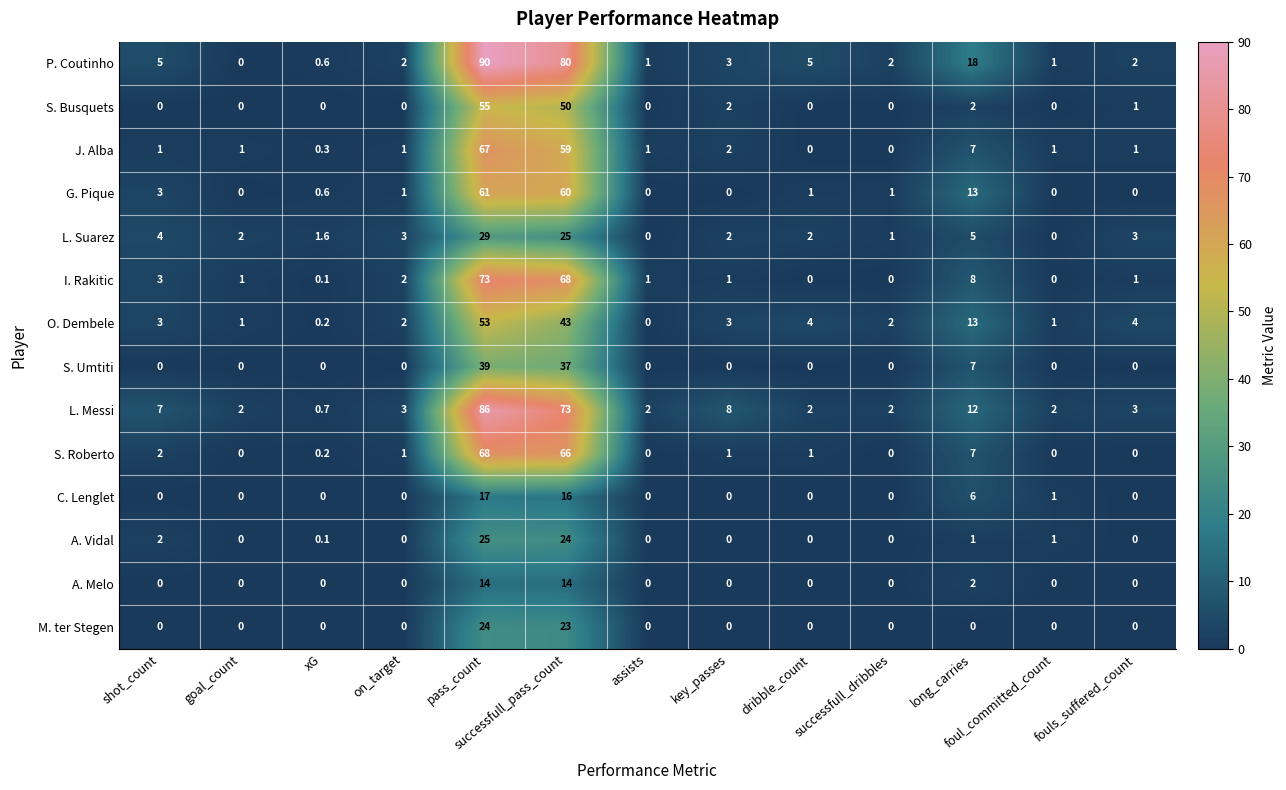

At which label is G. Pique closest to 30?

long_carries